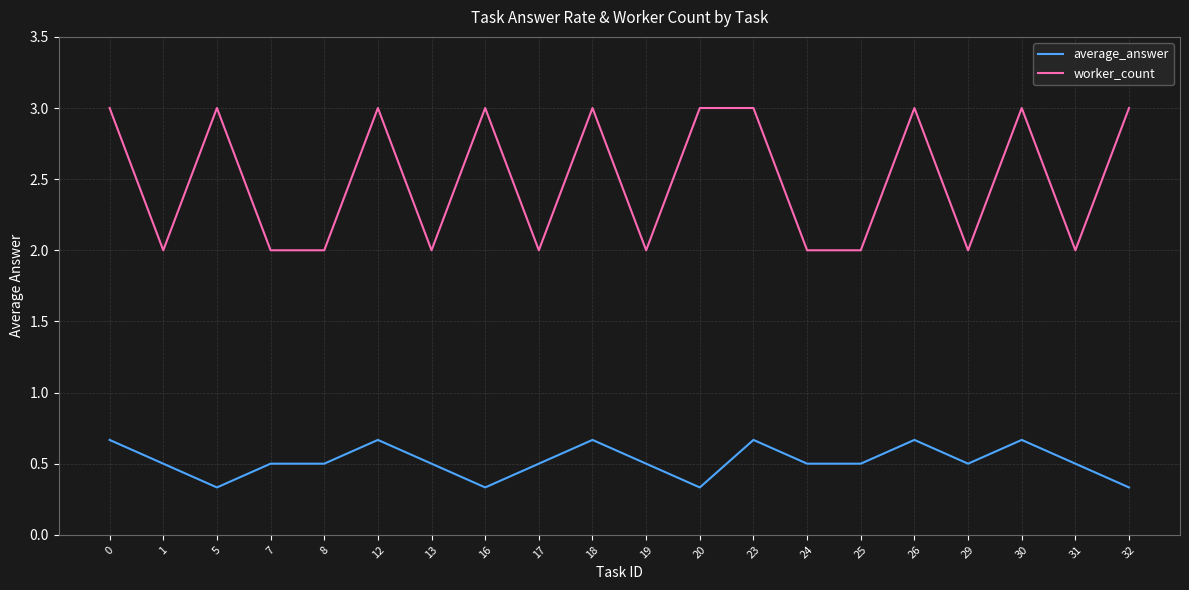

What is the minimum value shown in the chart?

0.3